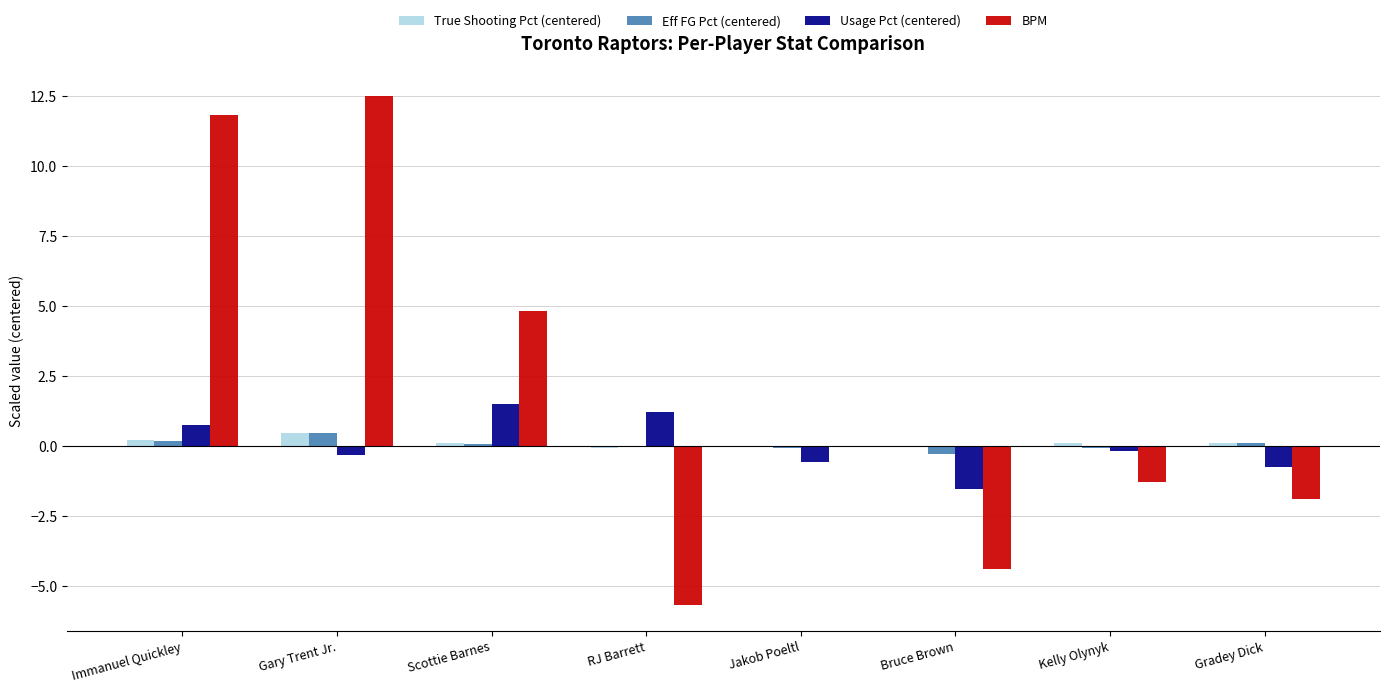

What is the sum of all BPM values?

15.8